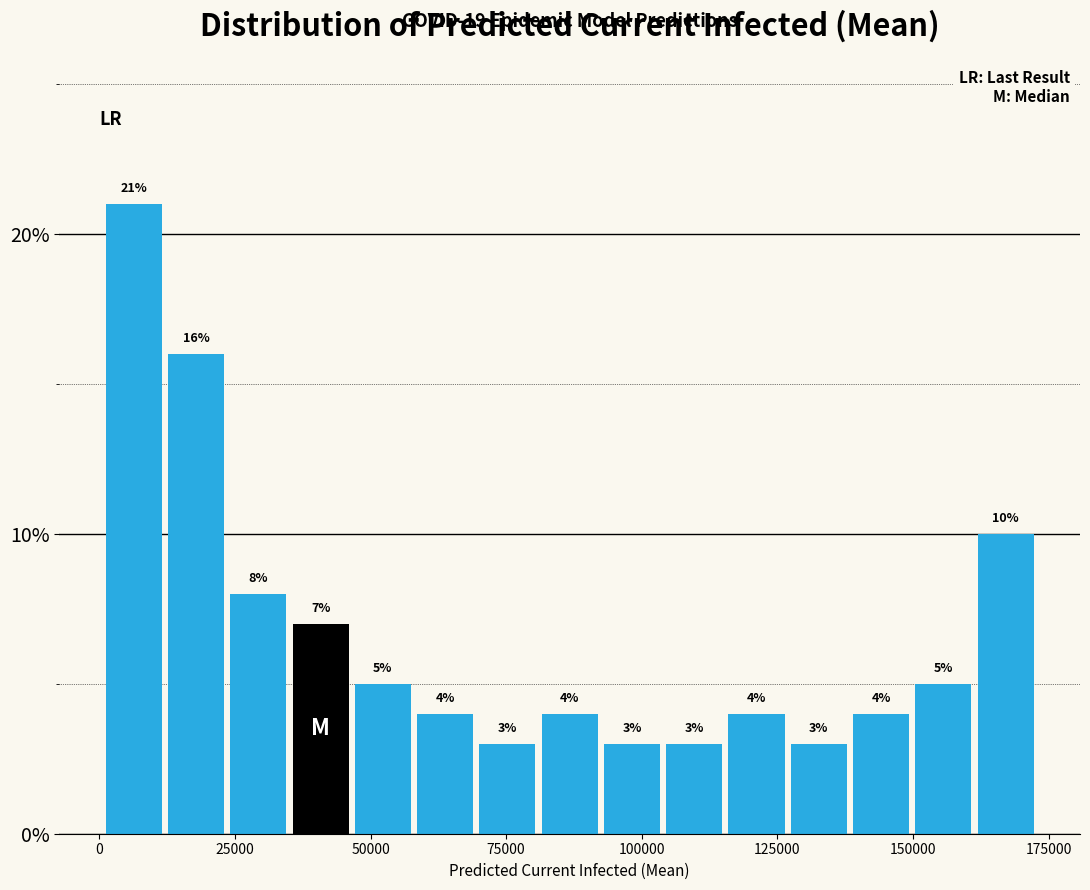

Read against the x-axis, roughly where is the centre of the tallest bar?

5000